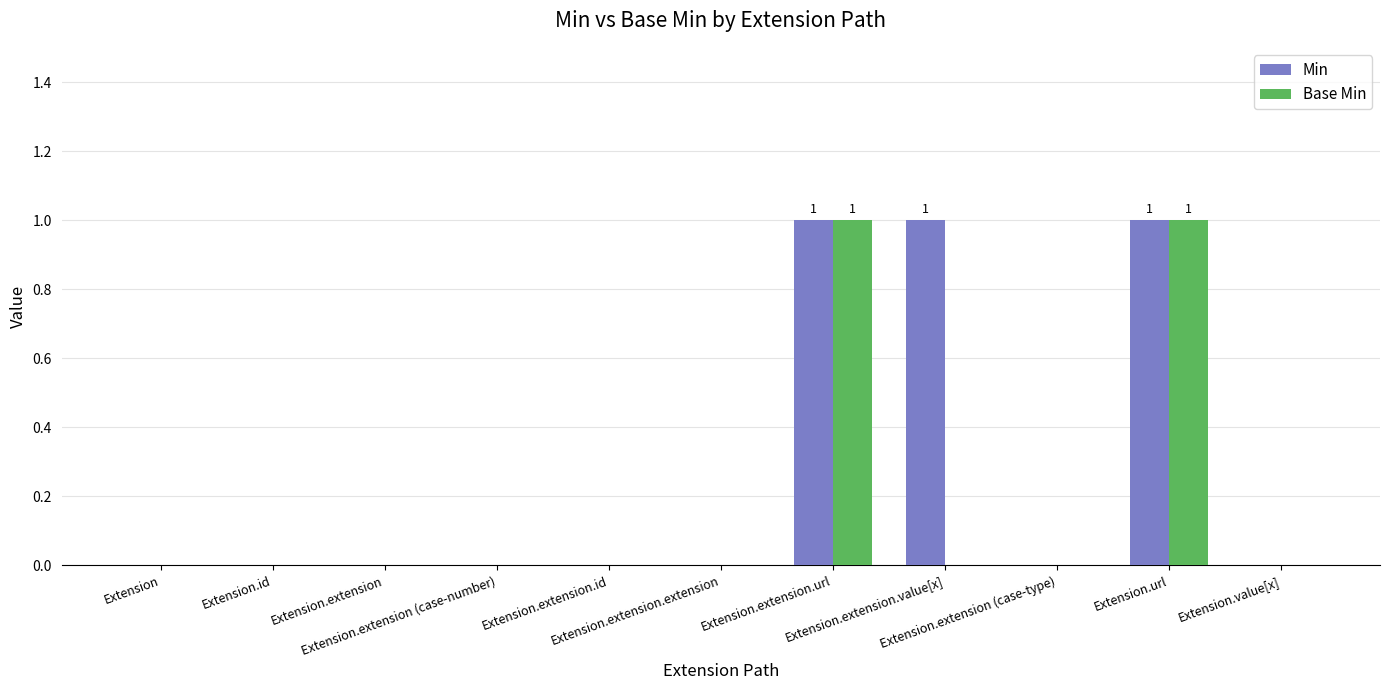

Which series has the largest total across all categories?

Min